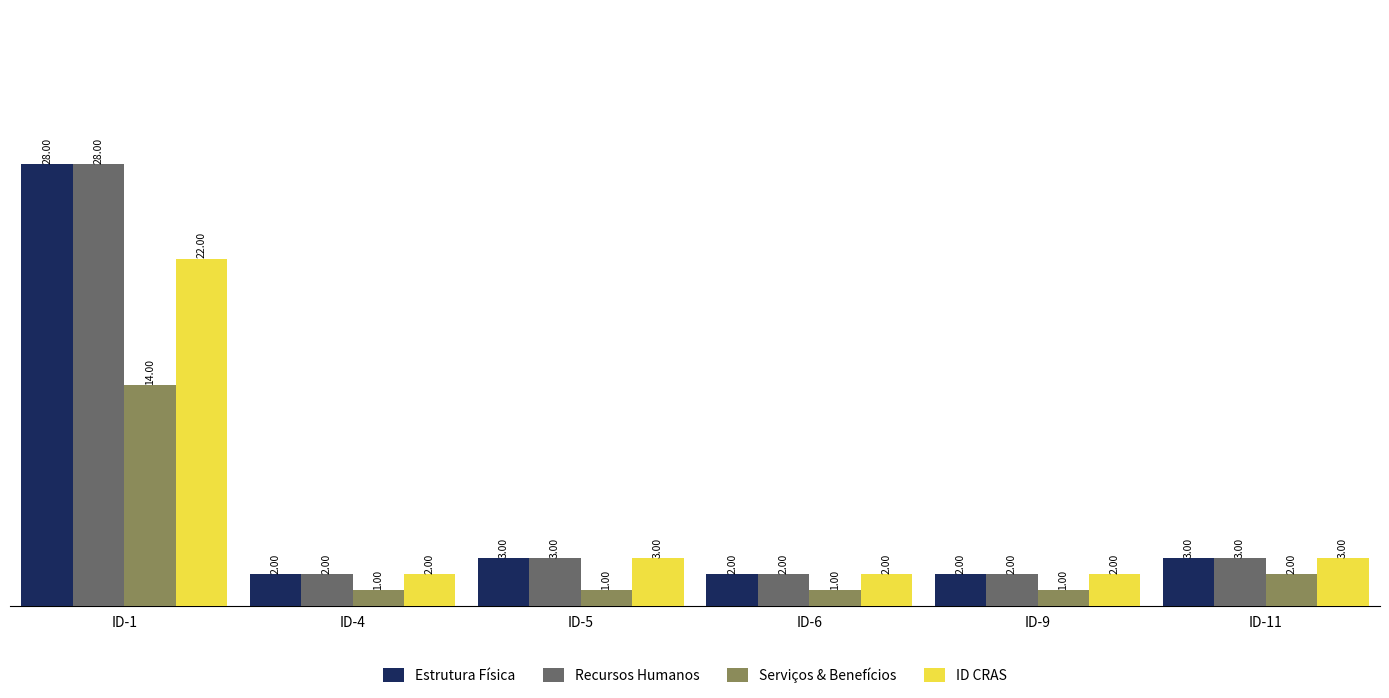

At which category is the sum across all series the highest?

ID-1